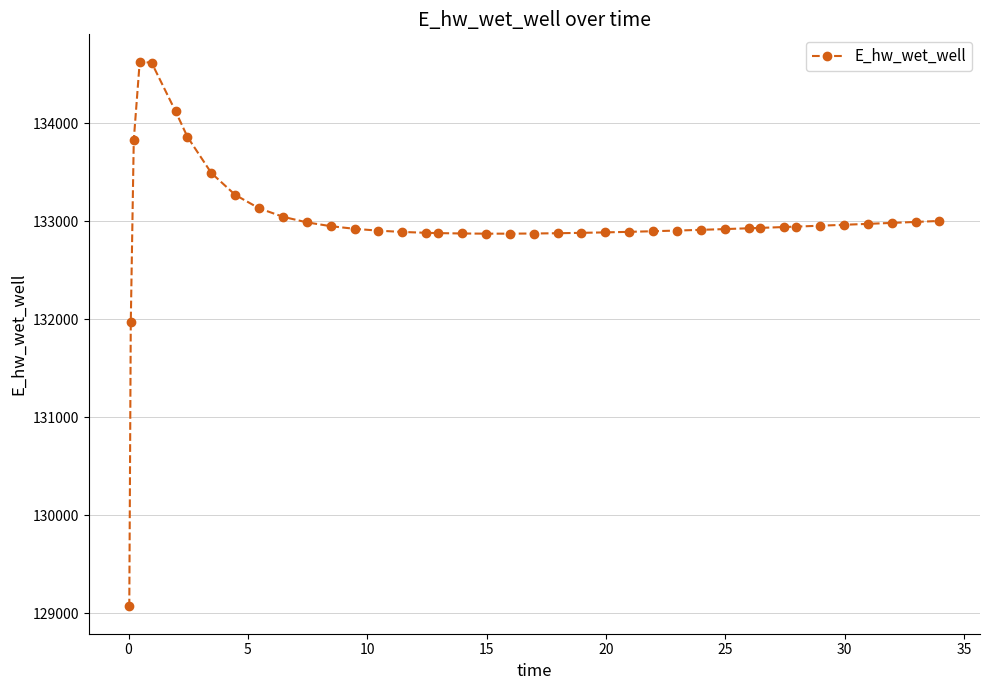

What is the average value?

132992.9